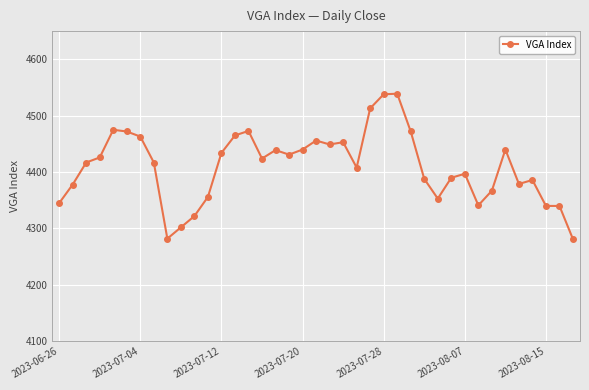

What is the value of the 25th point from the left?

4538